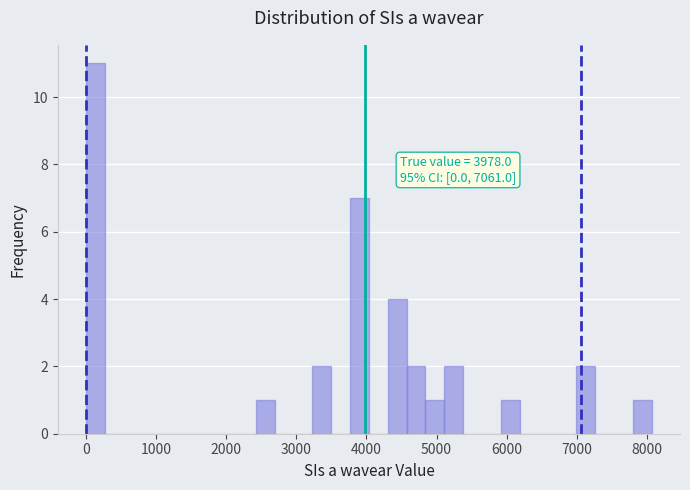

Around what value on the x-axis is the tallest bar? Give the approximate position of its centre, as read against the axis.

100